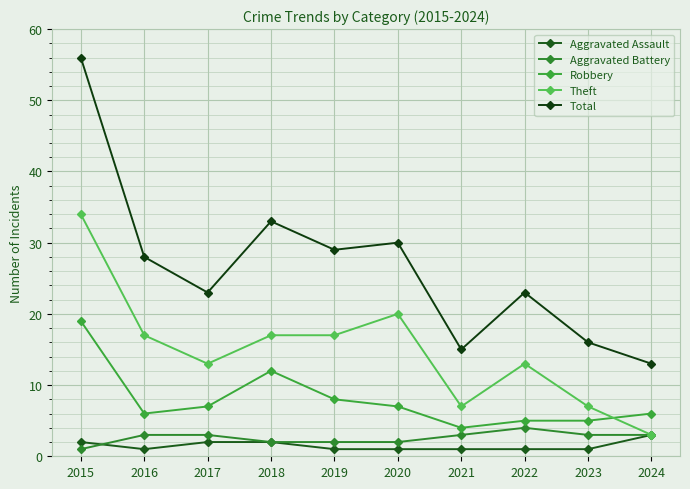

How many data points does each series have?

10